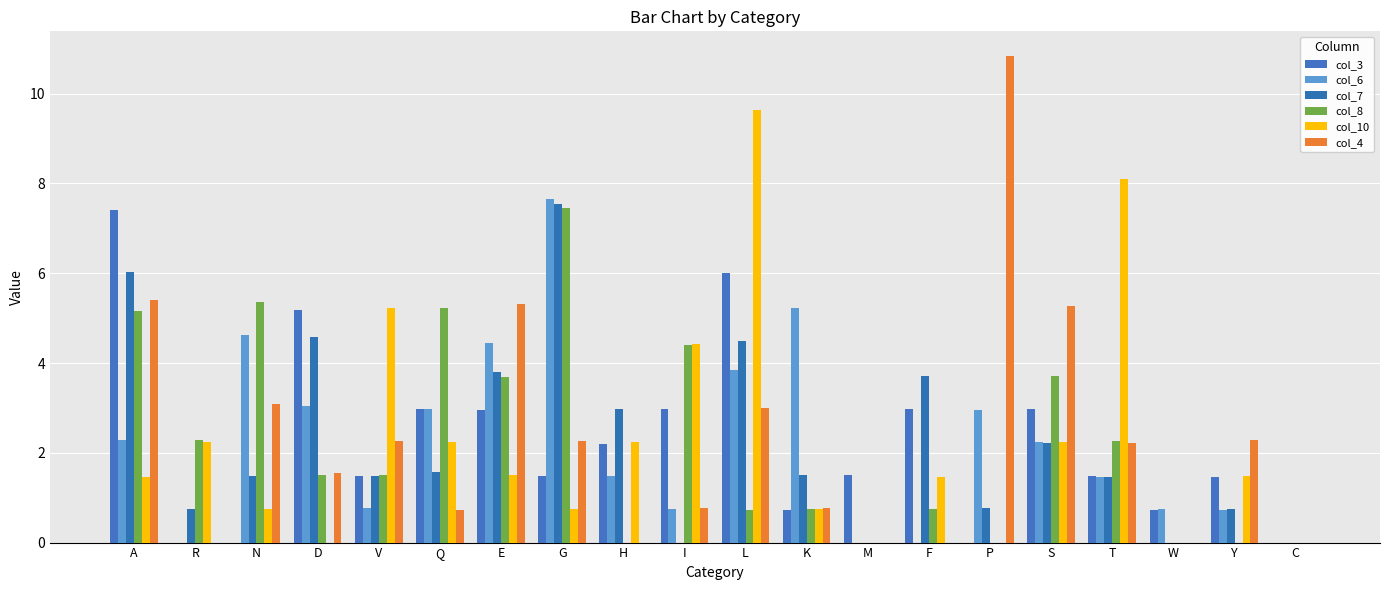

What is the maximum value for col_3?

7.4